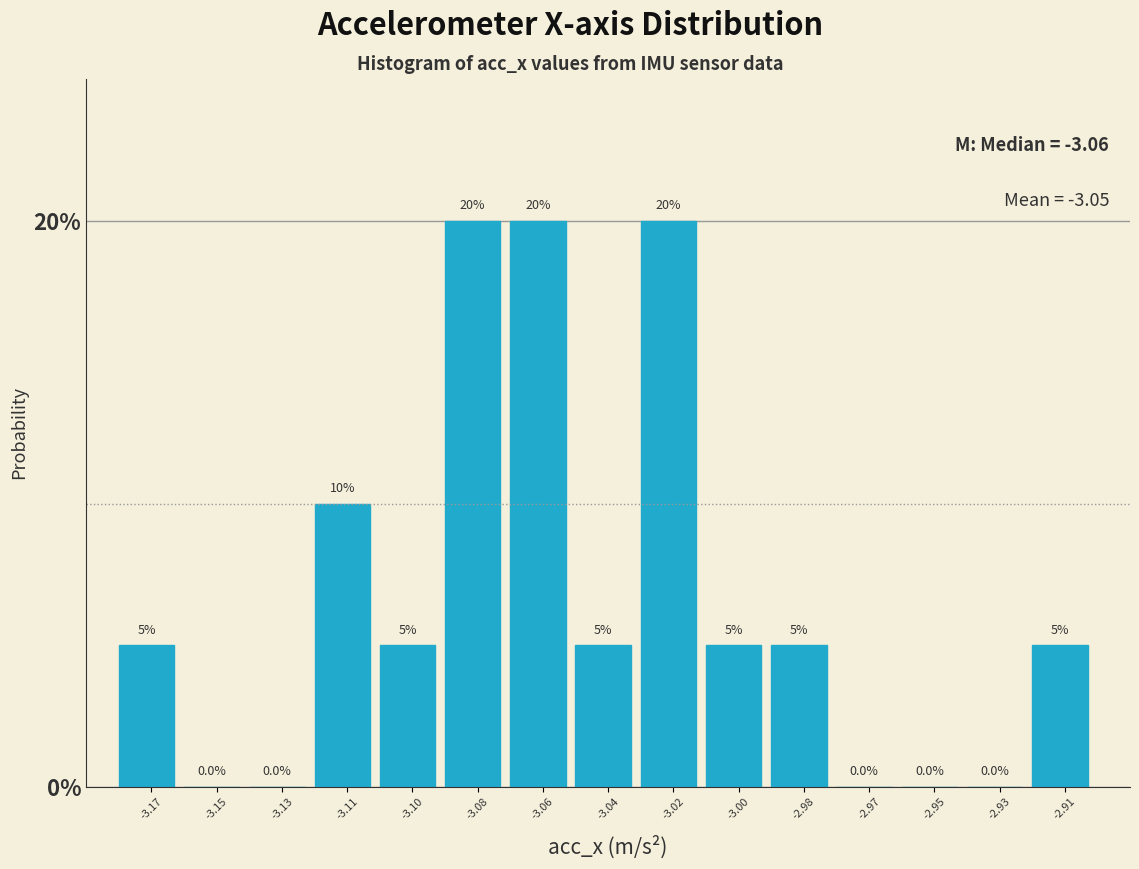

Reading left to right, list all the values displayed in this chart.

-3.17=5	-3.15=0	-3.13=0	-3.11=10	-3.10=5	-3.08=20	-3.06=20	-3.04=5	-3.02=20	-3.00=5	-2.98=5	-2.97=0	-2.95=0	-2.93=0	-2.91=5